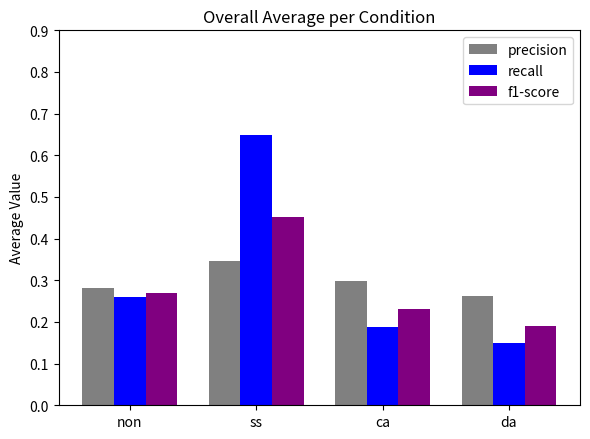

Rank the series by their maximum value, from lowest to highest.

precision, f1-score, recall